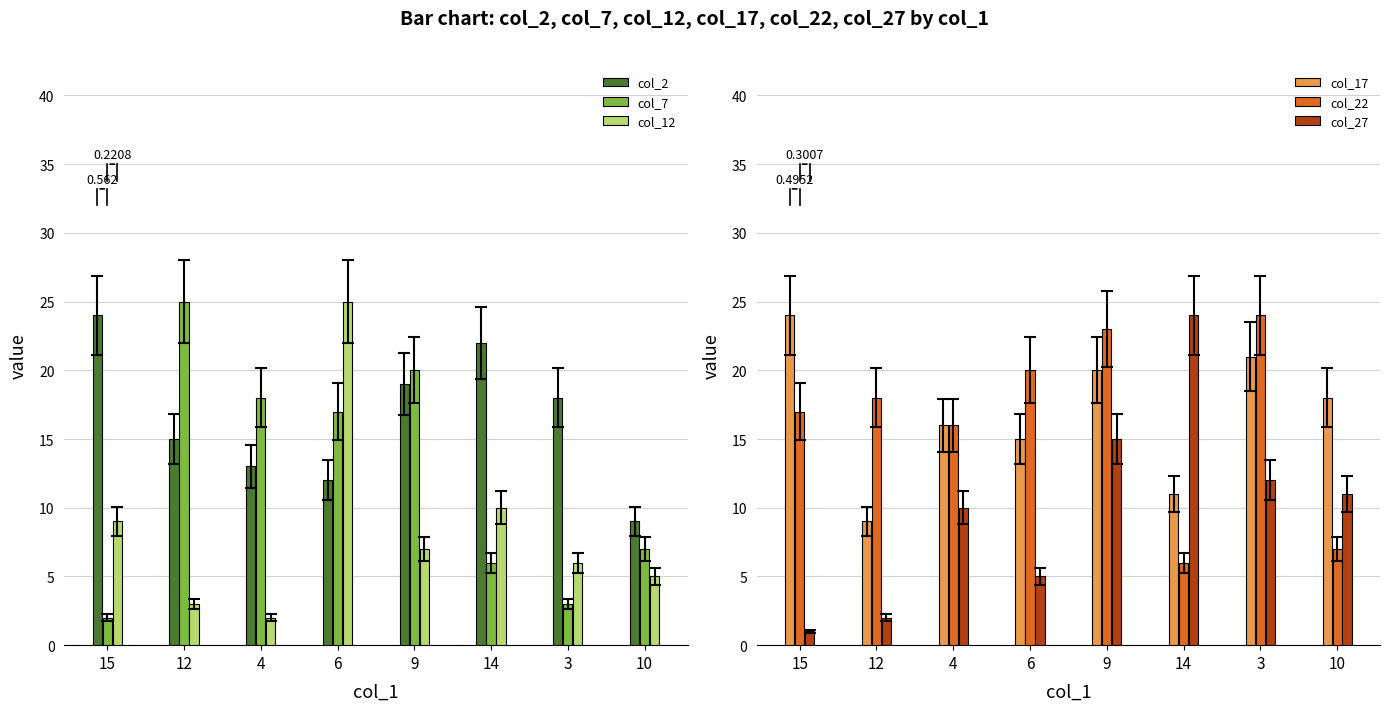

What is the label of the 7th bar from the right?

12